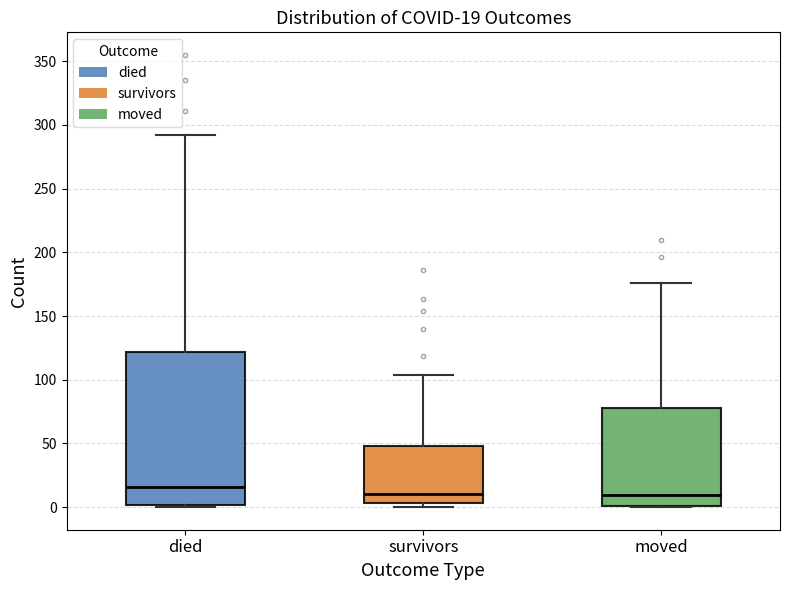

Comparing the boxes themselves (not the whiskers), which one is the tallest?

died